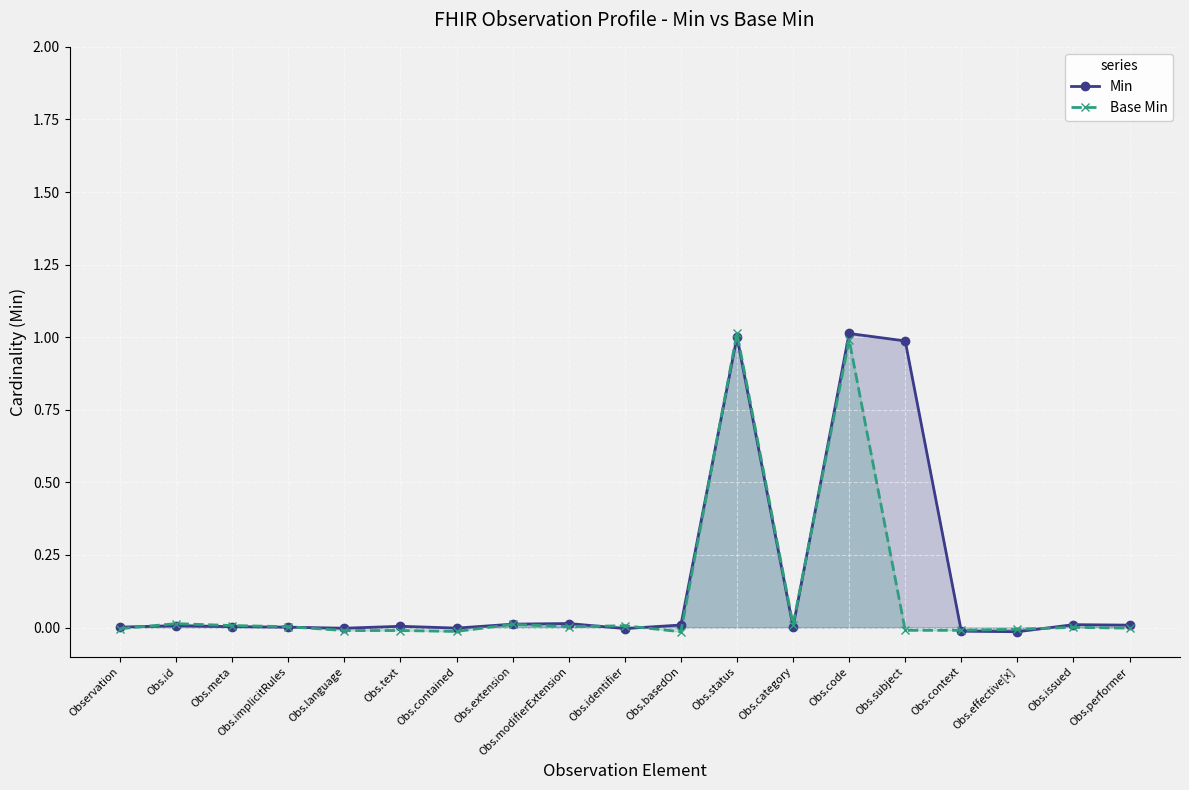

At how many categories does at least one series exceed 0?

15